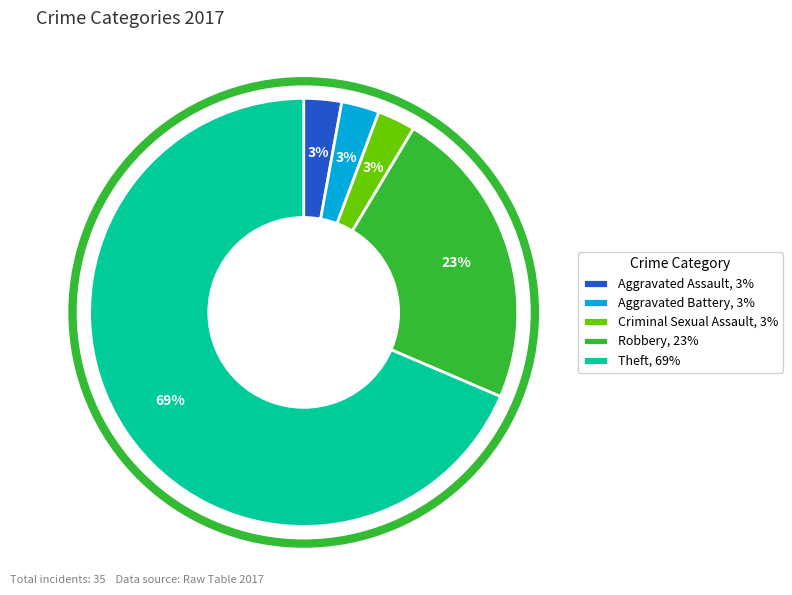

Do Theft, 69% and Aggravated Assault, 3% together represent more than half of the pie?

Yes